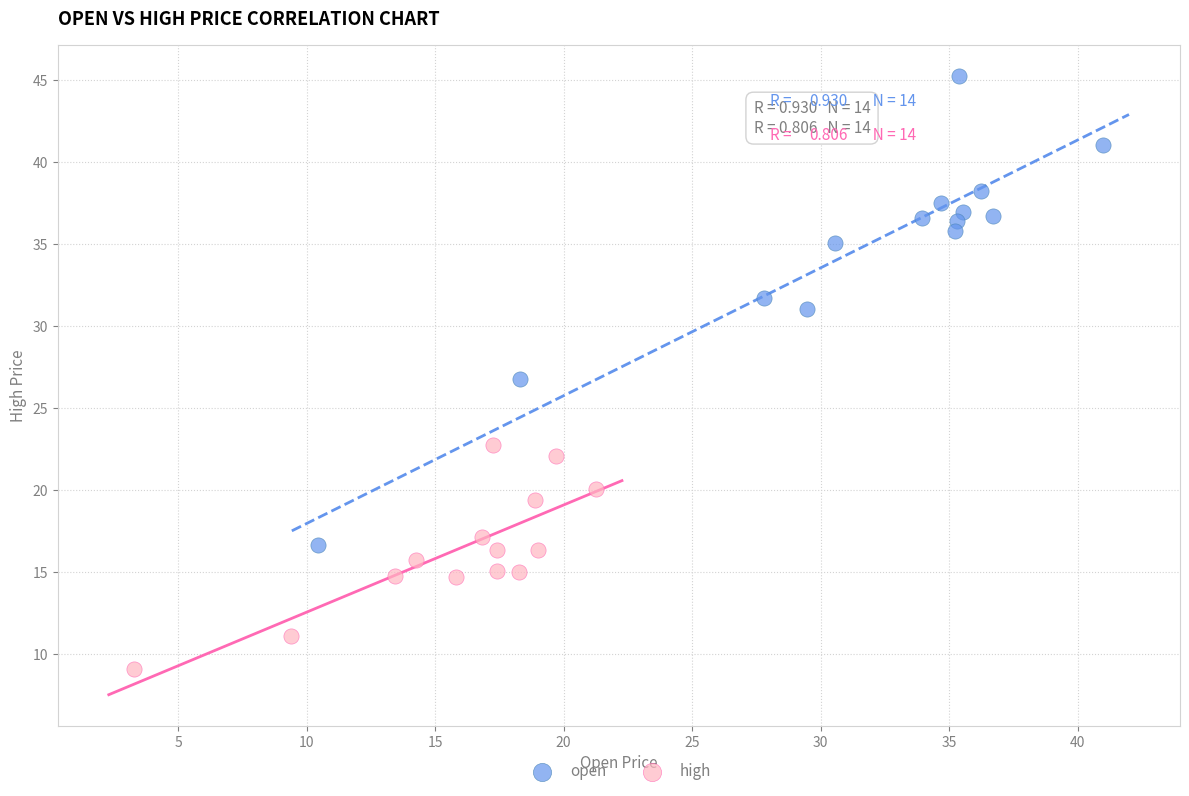

What are all the series names shown in the legend?

open, high